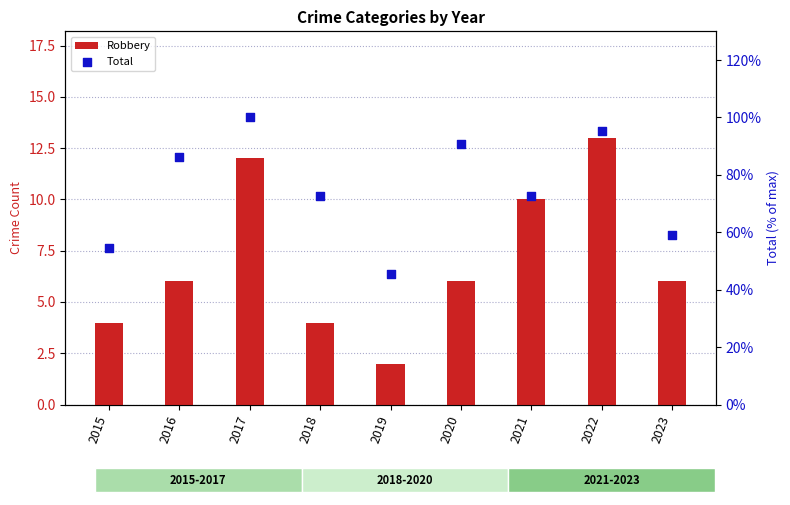

Which series contains the highest Y value?

Total